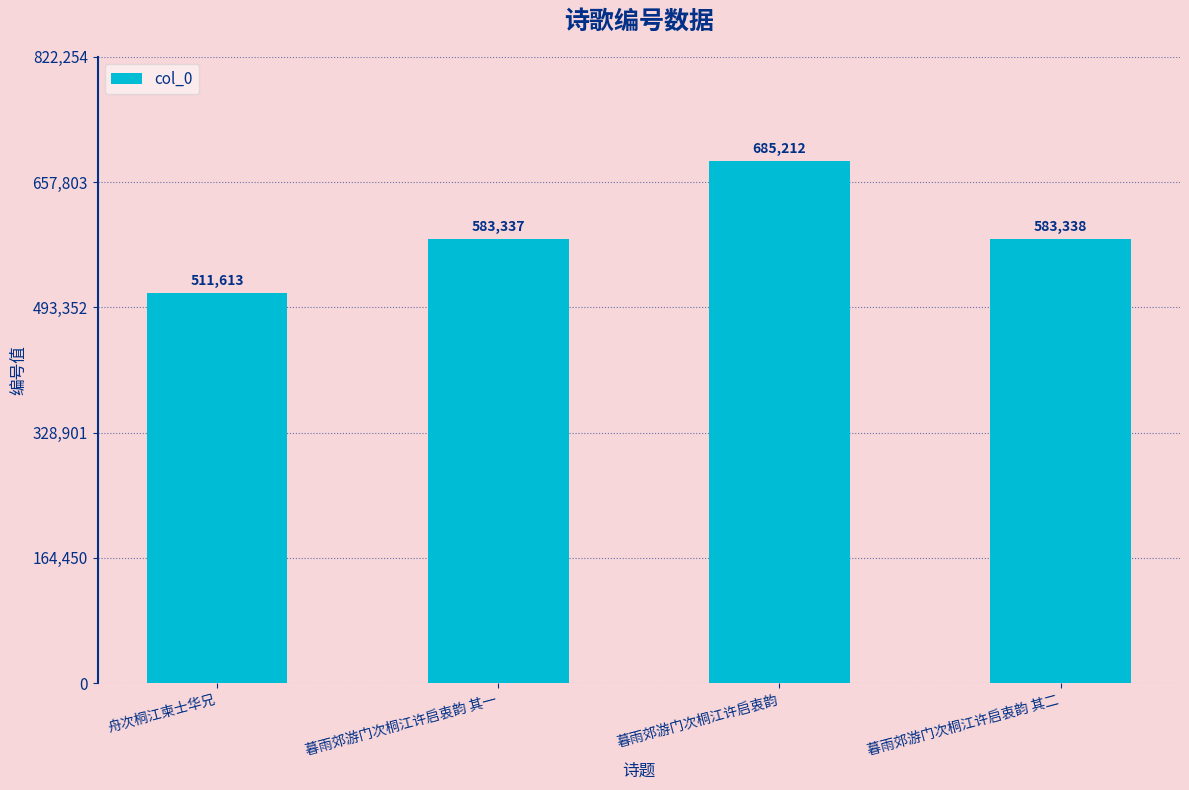

Count the number of data series in this chart.

1